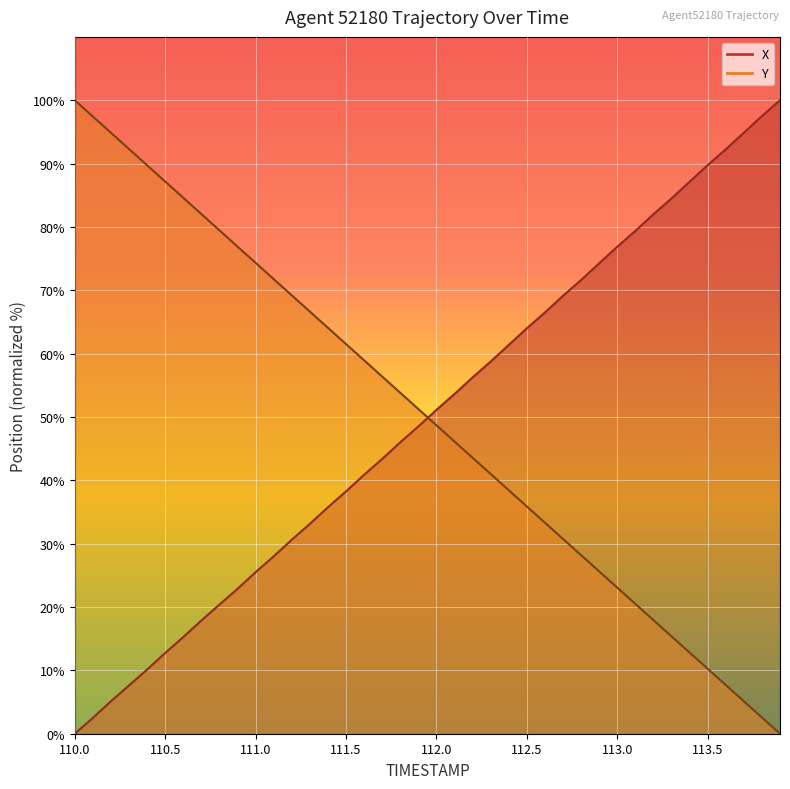

List the series in order of their overall mean, lowest first.

X, Y